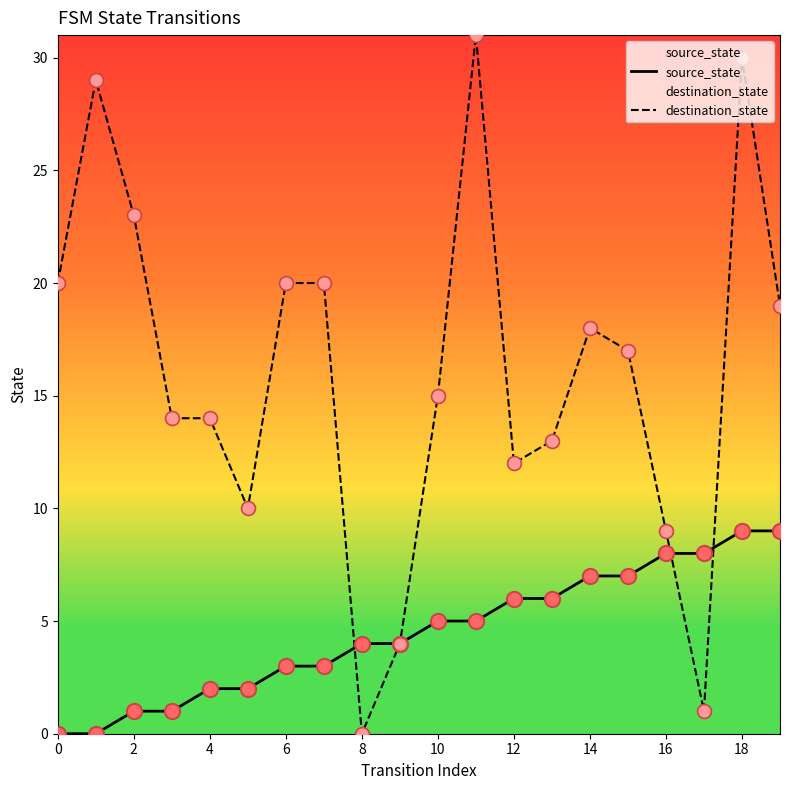

Which series has the largest total across all categories?

destination_state